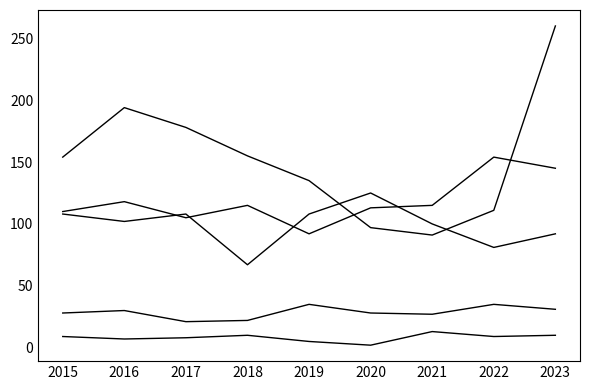

Which category has the highest value across all series?

2023